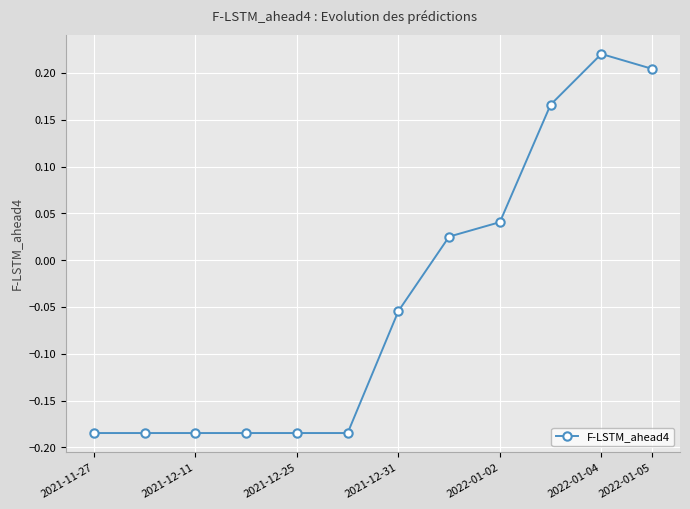

What is the difference between the maximum and minimum values?

0.4